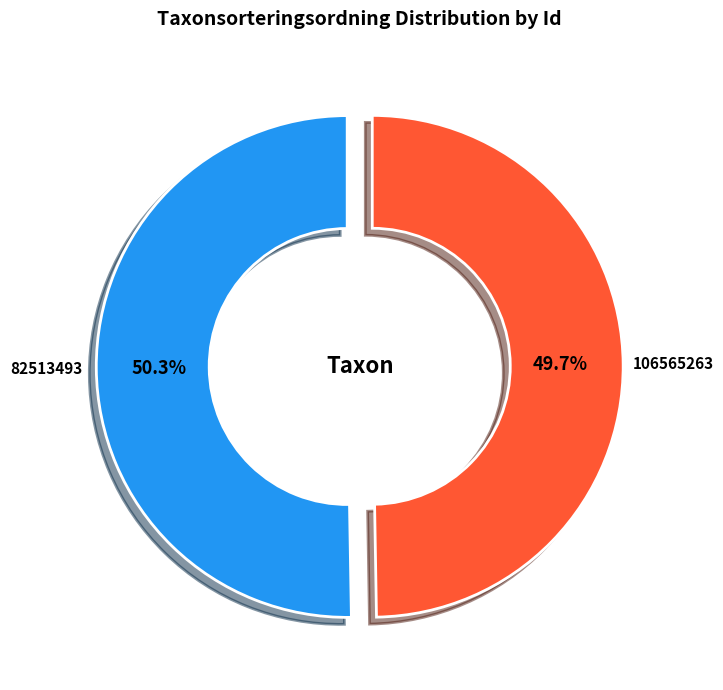

To the nearest percent, what portion does 82513493 represent?

50%